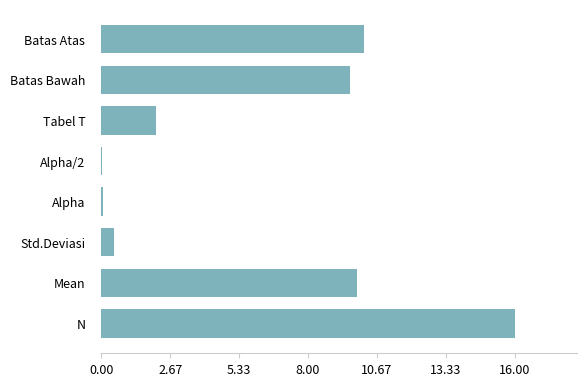

What is the change in value from Std.Deviasi to Batas Bawah?

+9.1